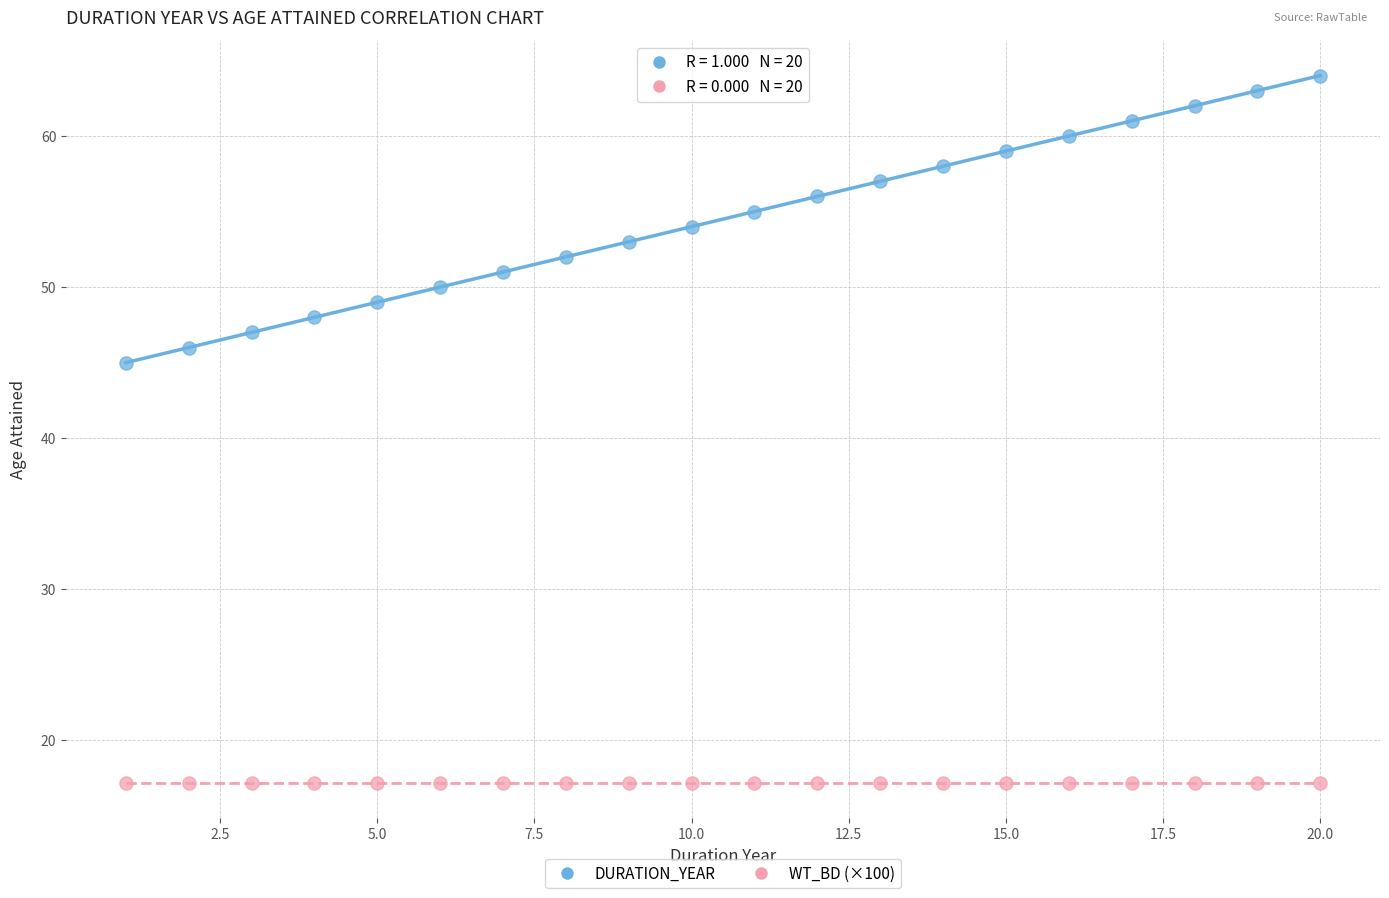

Which series reaches the maximum Y coordinate?

DURATION_YEAR